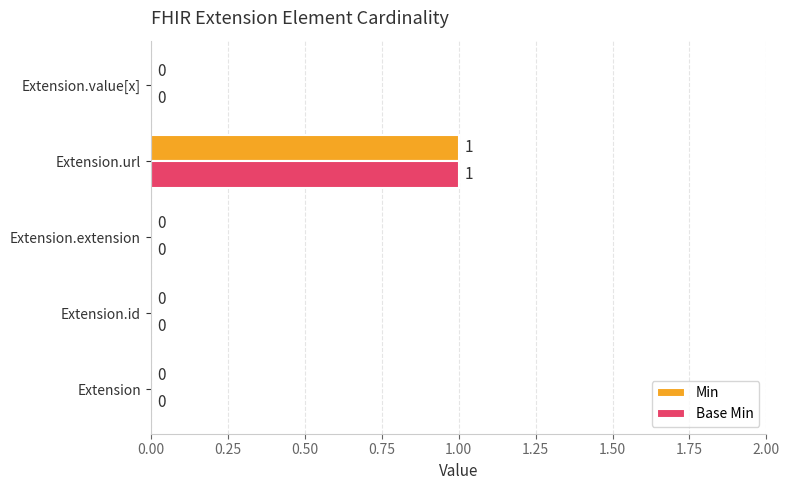

At which category is the sum across all series the highest?

Extension.url